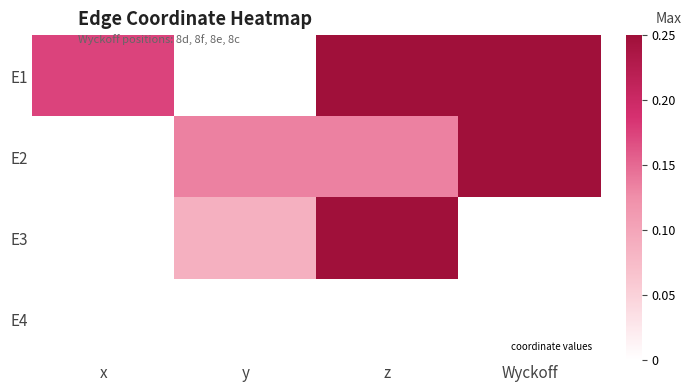

Reading right to left, extract all data points from this chart.

E1: Wyckoff=0.2	z=0.2	y=0.0	x=0.2
E2: Wyckoff=0.2	z=0.1	y=0.1	x=0.0
E3: Wyckoff=0.0	z=0.2	y=0.1	x=0.0
E4: Wyckoff=0.0	z=0.0	y=0.0	x=0.0